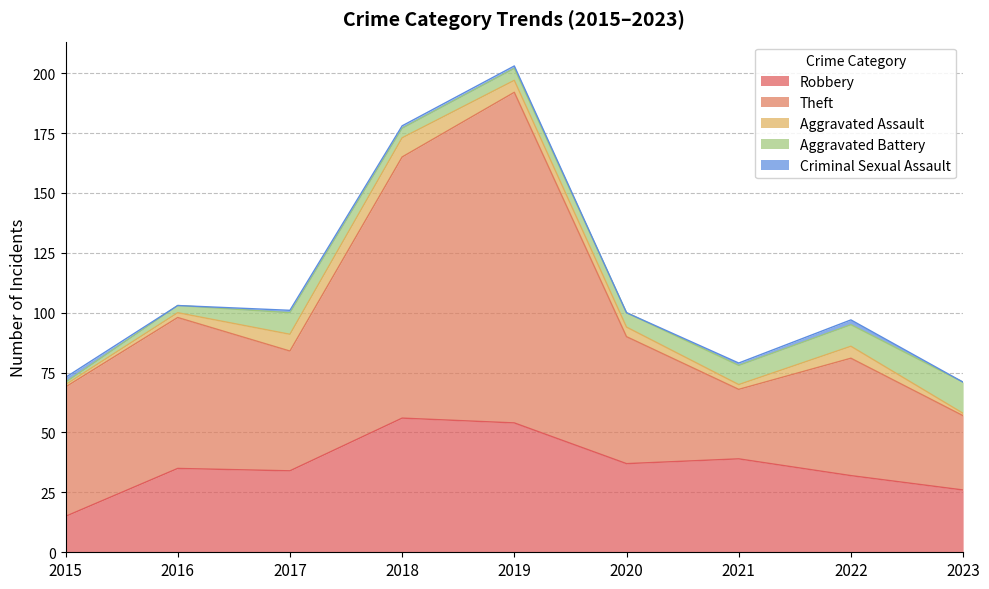

Between 2019 and 2023, which series saw the biggest shift?

Theft